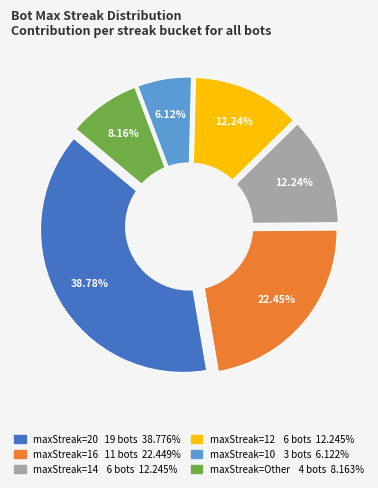

What is the ratio of the value at 20 to the value at 10?

6.3